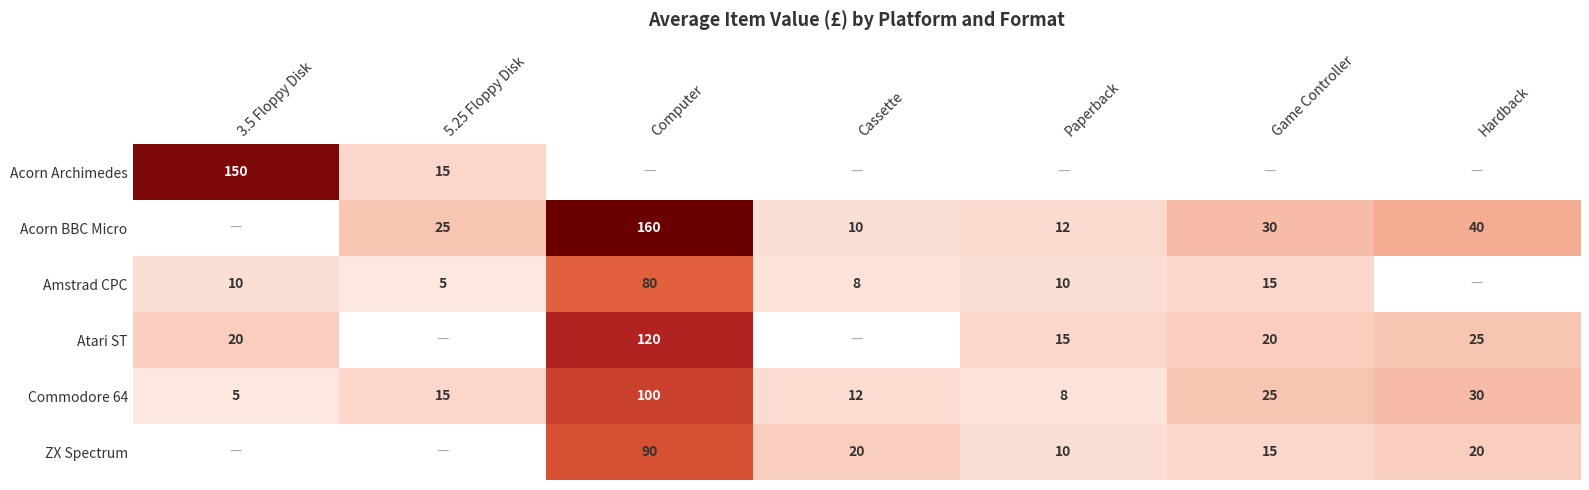

How many values in the Commodore 64 series are below 15?

3